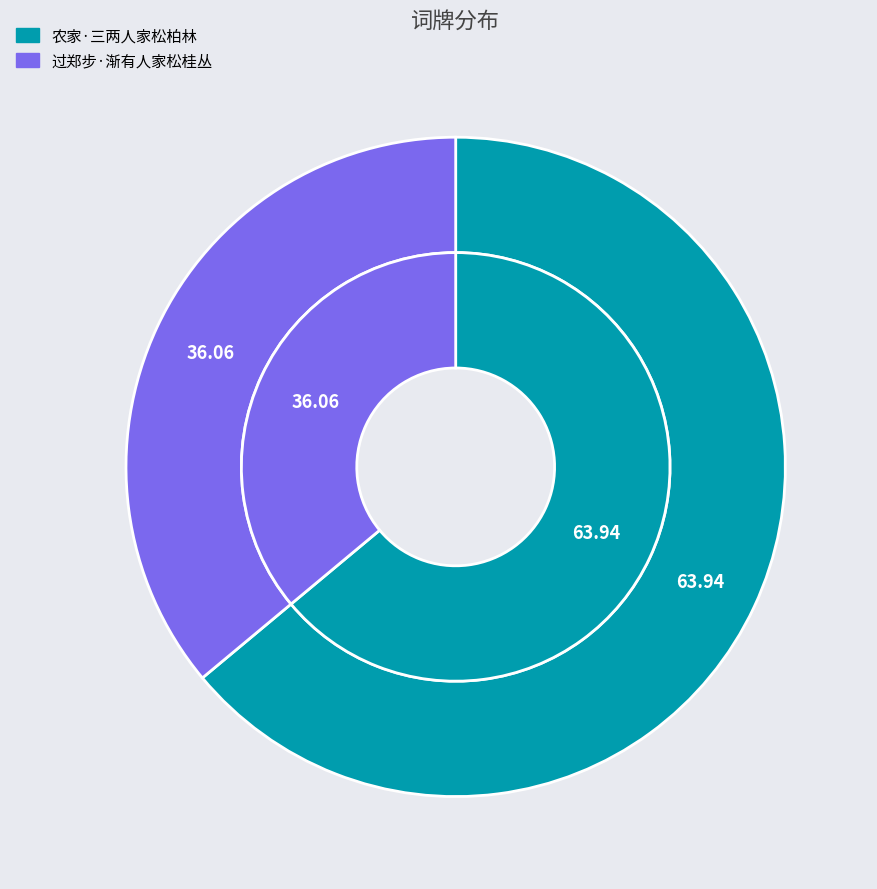

What is the largest slice in the pie chart?

农家·三两人家松柏林